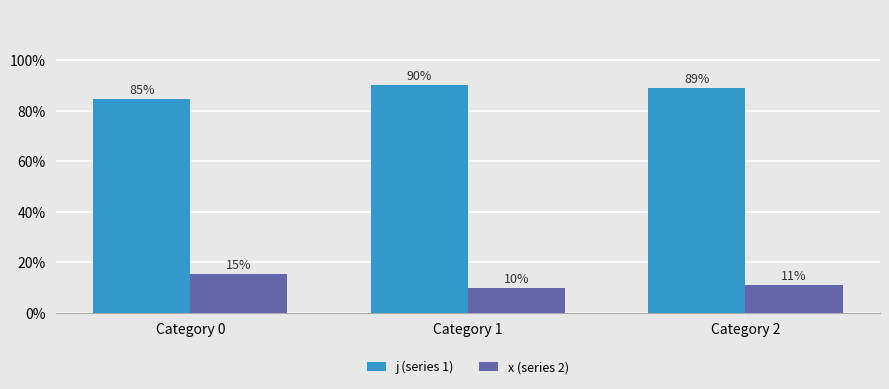

Rank the categories by j (series 1) value from highest to lowest.

Category 1, Category 2, Category 0